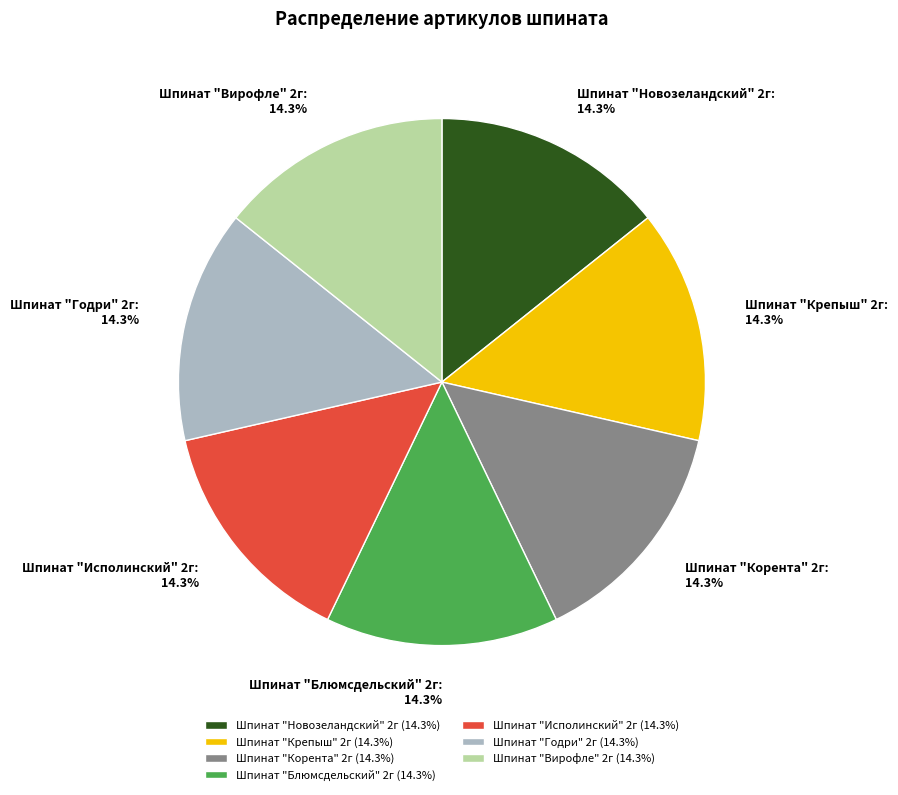

Is the sum of Шпинат "Блюмсдельский" 2г and Шпинат "Годри" 2г greater than half?

No